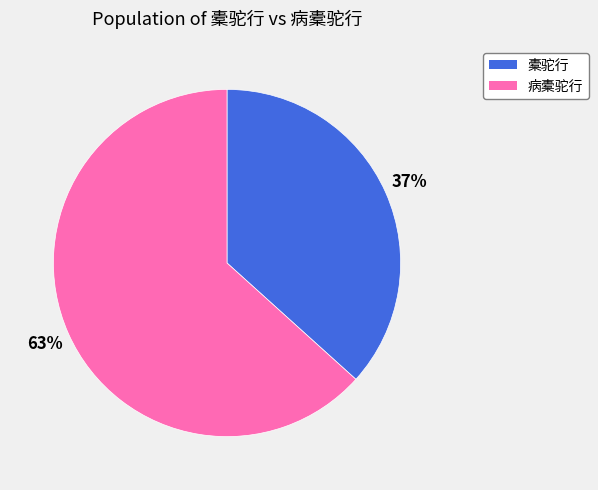

Do 橐驼行 and 病橐驼行 together represent more than half of the pie?

Yes